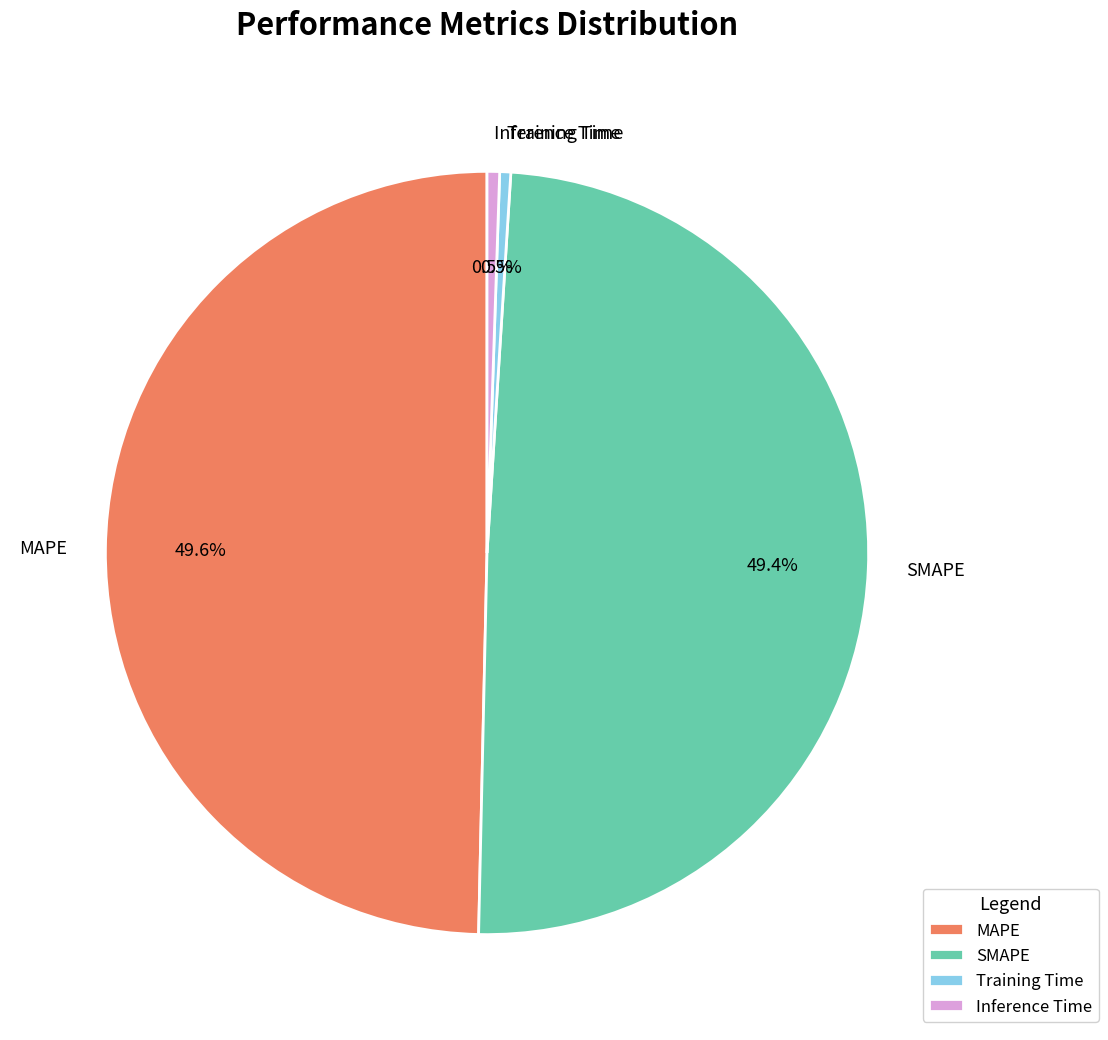

How many segments does this pie chart have?

4